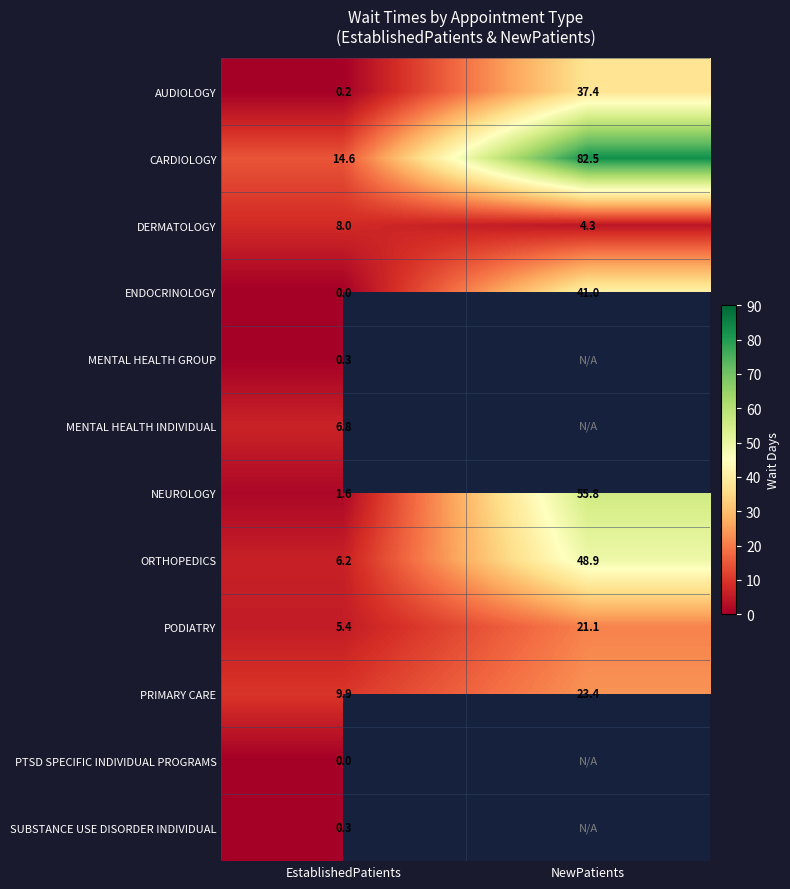

Is the value of AUDIOLOGY at EstablishedPatients greater than the value of ENDOCRINOLOGY at NewPatients?

No